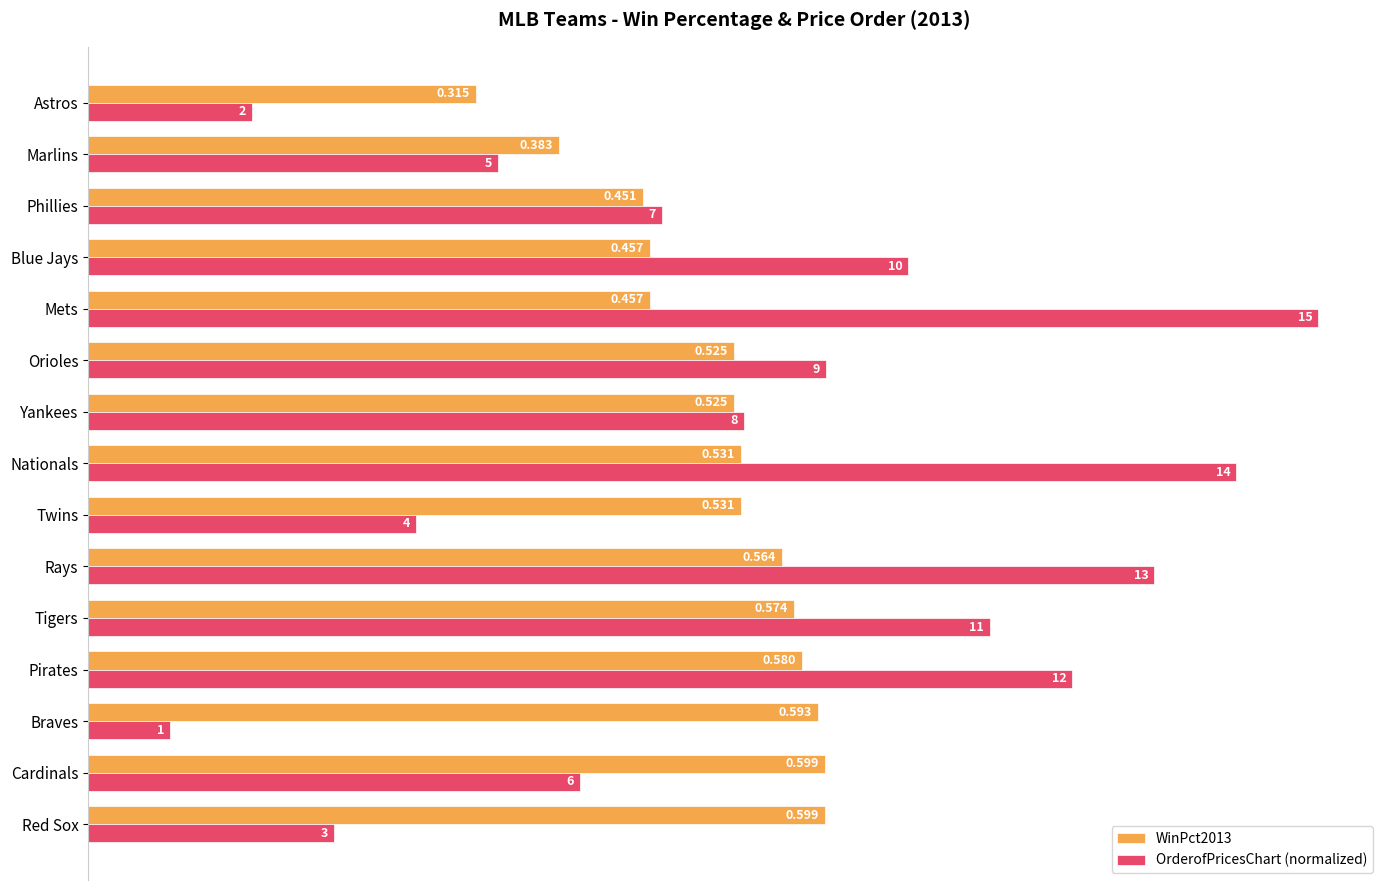

List the labels in order of OrderofPricesChart (normalized) value, smallest first.

Braves, Astros, Red Sox, Twins, Marlins, Cardinals, Phillies, Yankees, Orioles, Blue Jays, Tigers, Pirates, Rays, Nationals, Mets